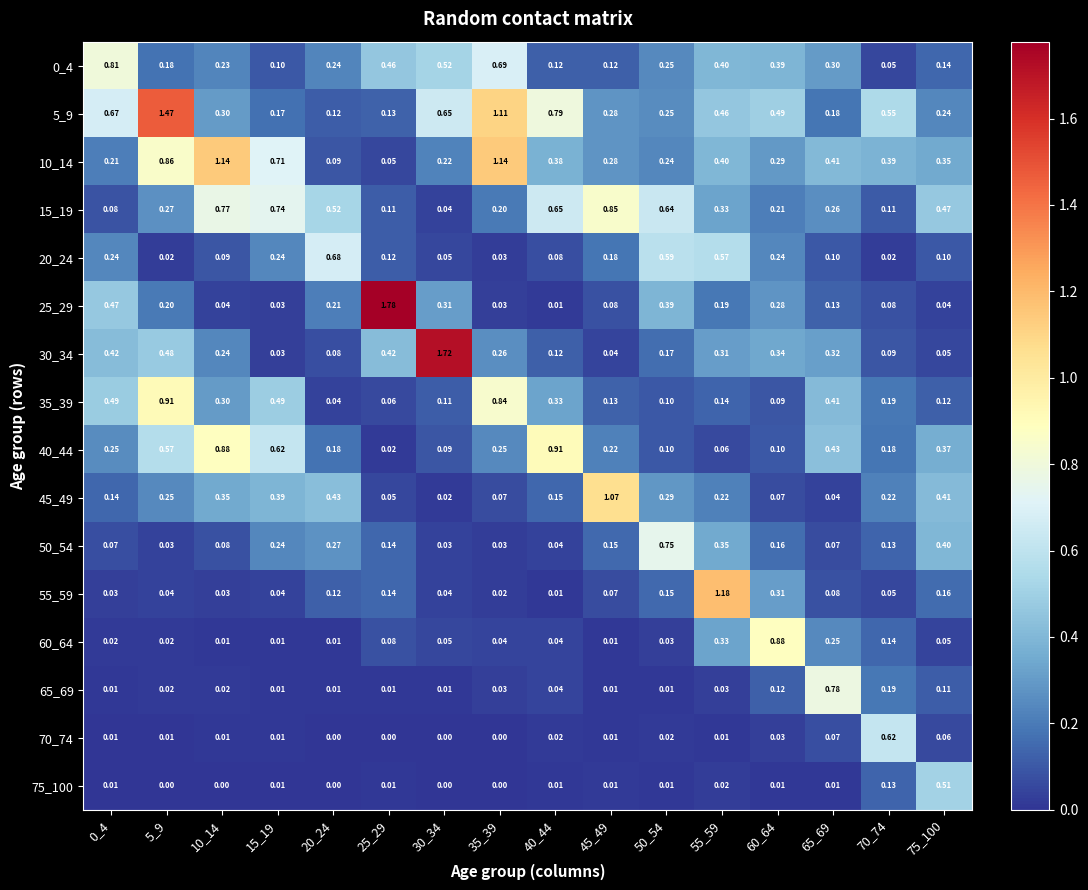

Is the value of 10_14 at 75_100 greater than the value of 35_39 at 0_4?

No